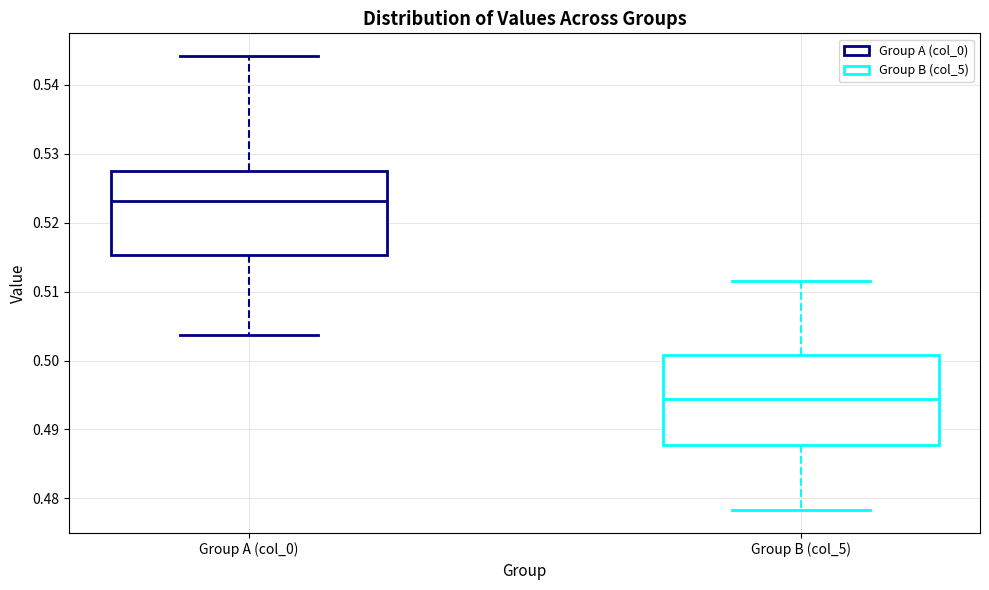

Which box's median line is the lowest?

Group B (col_5)